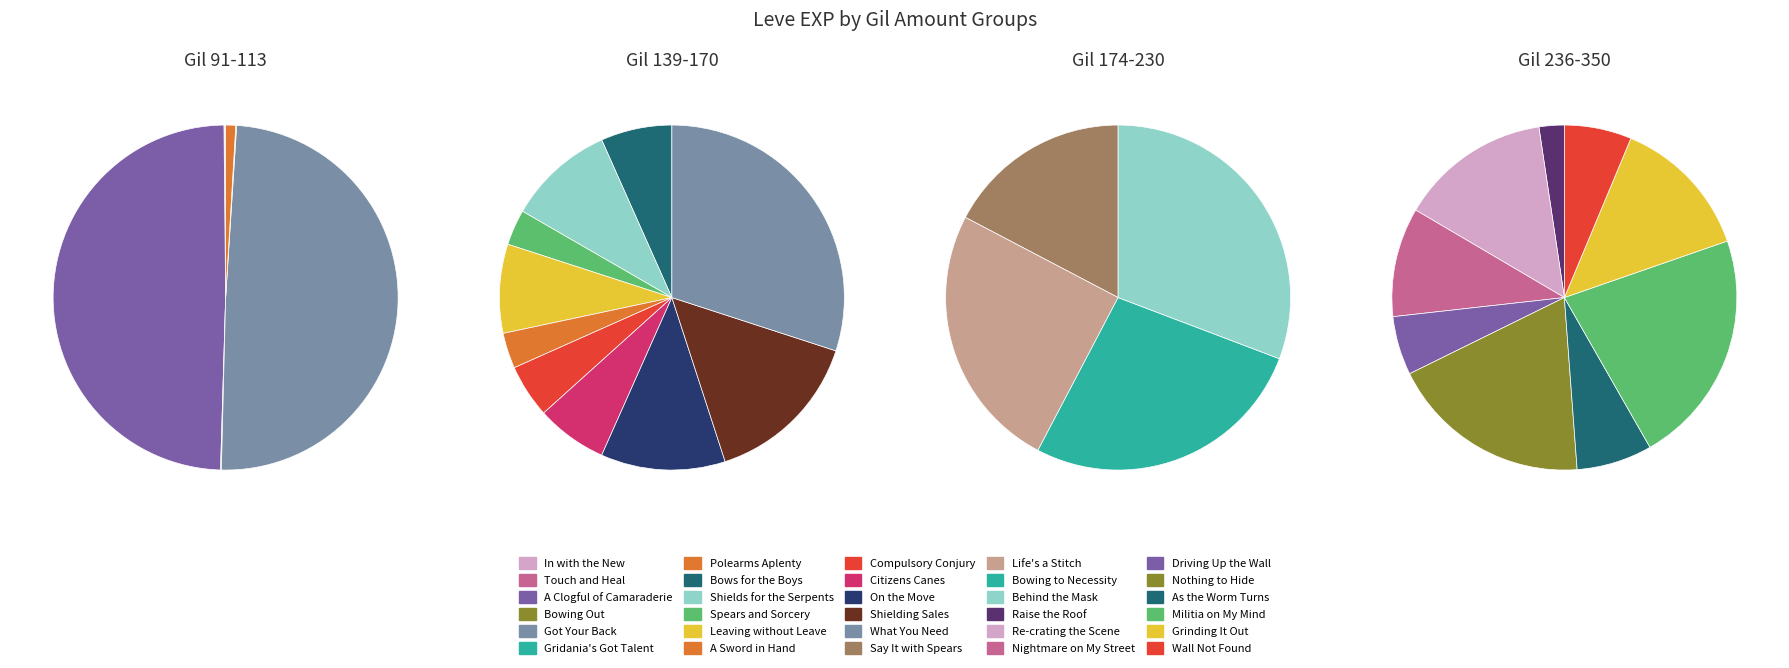

Which has a higher value, Raise the Roof or Bowing to Necessity?

Bowing to Necessity